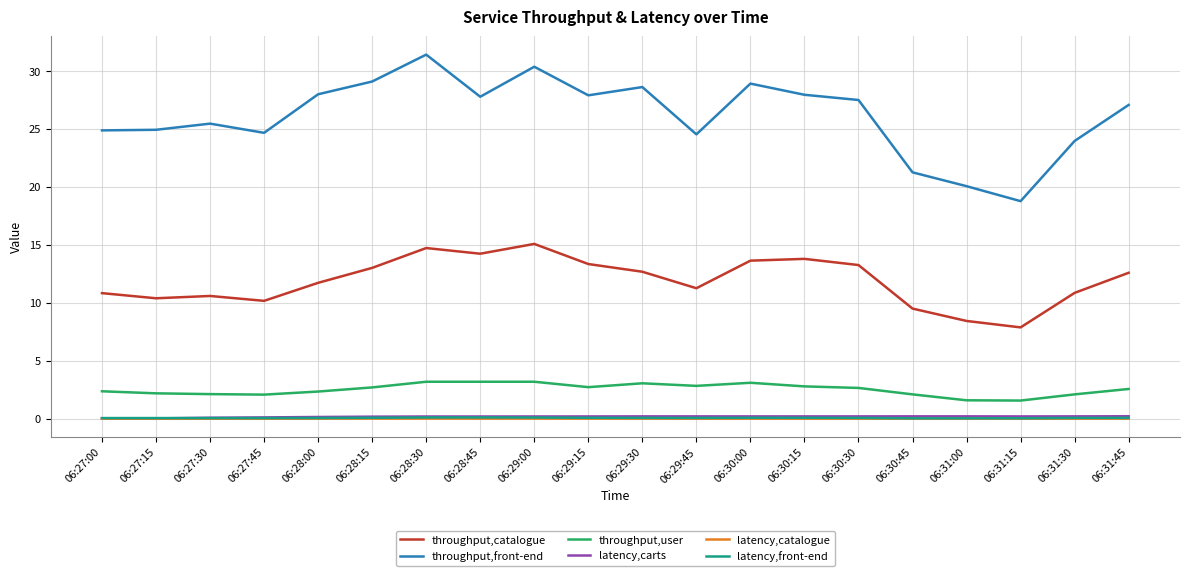

In throughput,user, how many points are lower than both neighbors (excluding endpoints)?

4